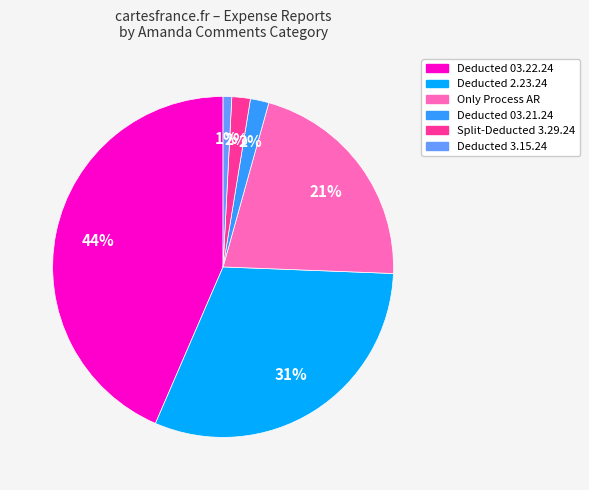

To the nearest percent, what is the difference between the largest and smallest slice percentages?

43%